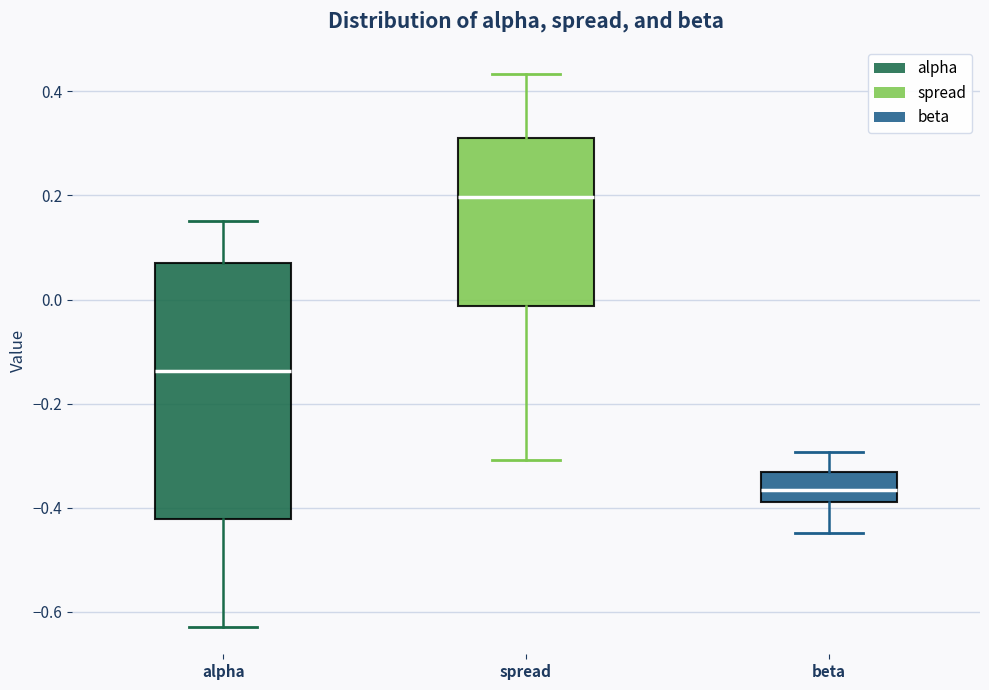

Which box has the highest median line?

spread